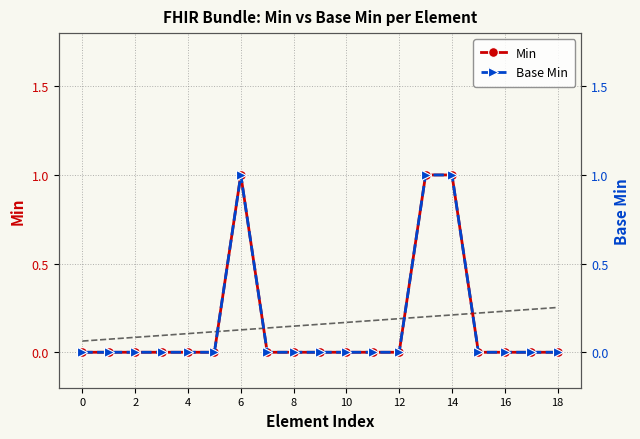

What are all the series names shown in the legend?

Min, Base Min